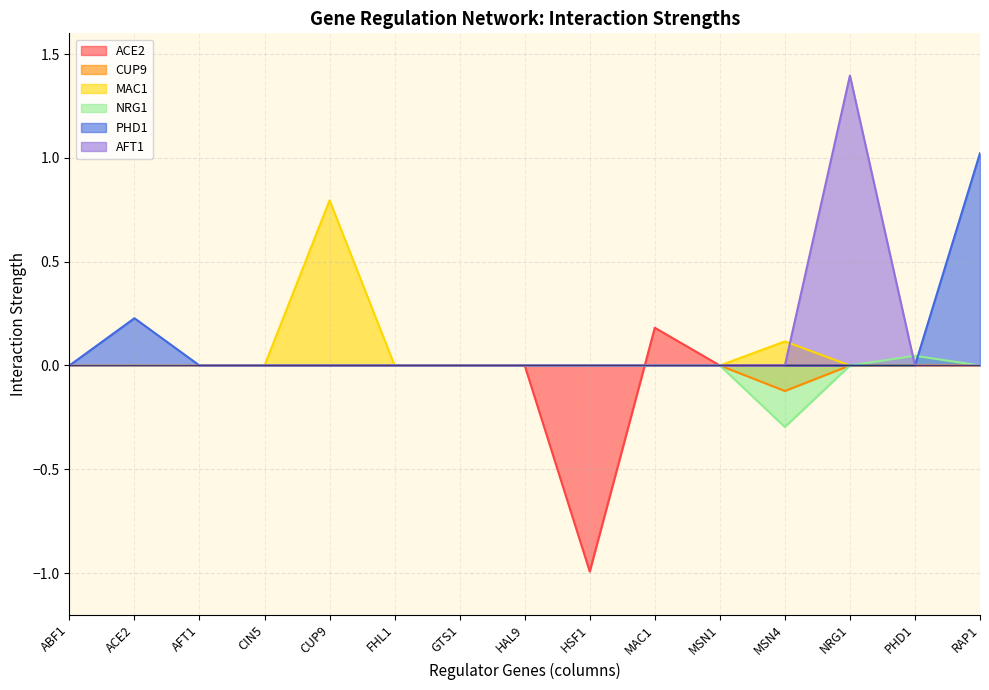

What is the difference between the maximum and minimum values in the CUP9 series?

0.1